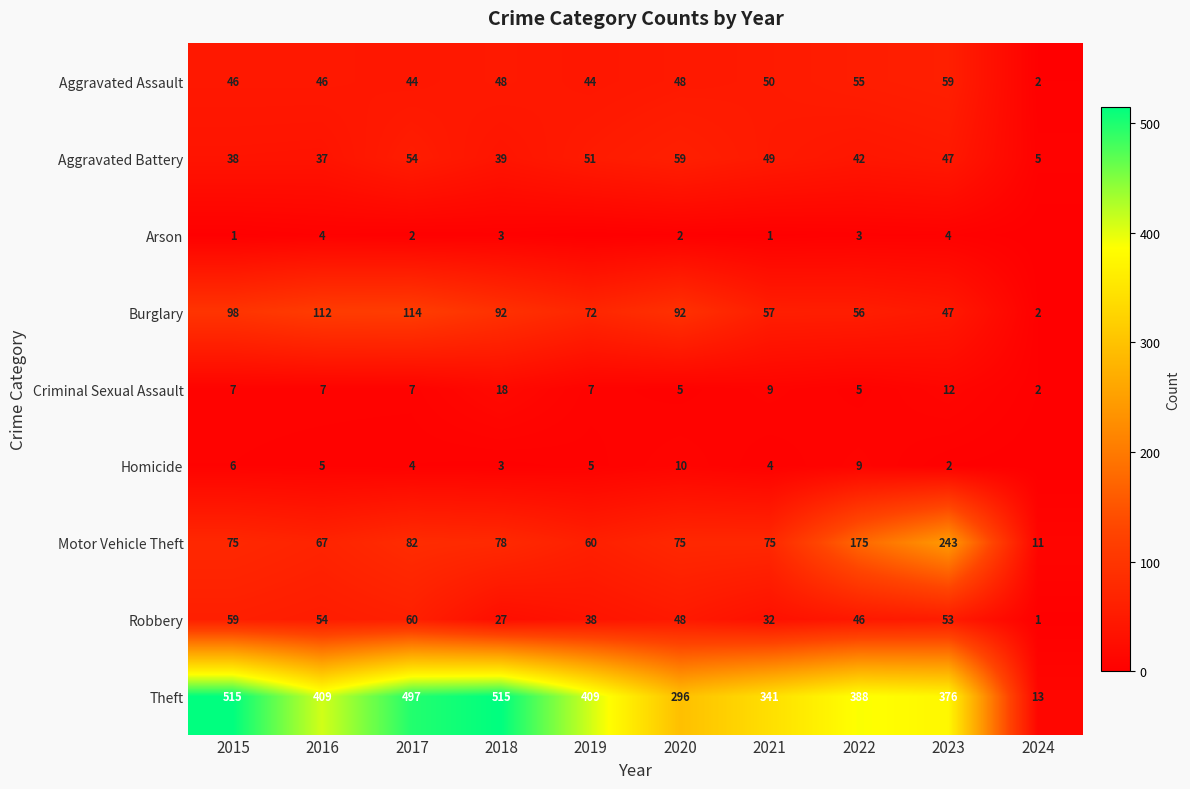

Is it true that Aggravated Assault equals 62 at 2019?

False